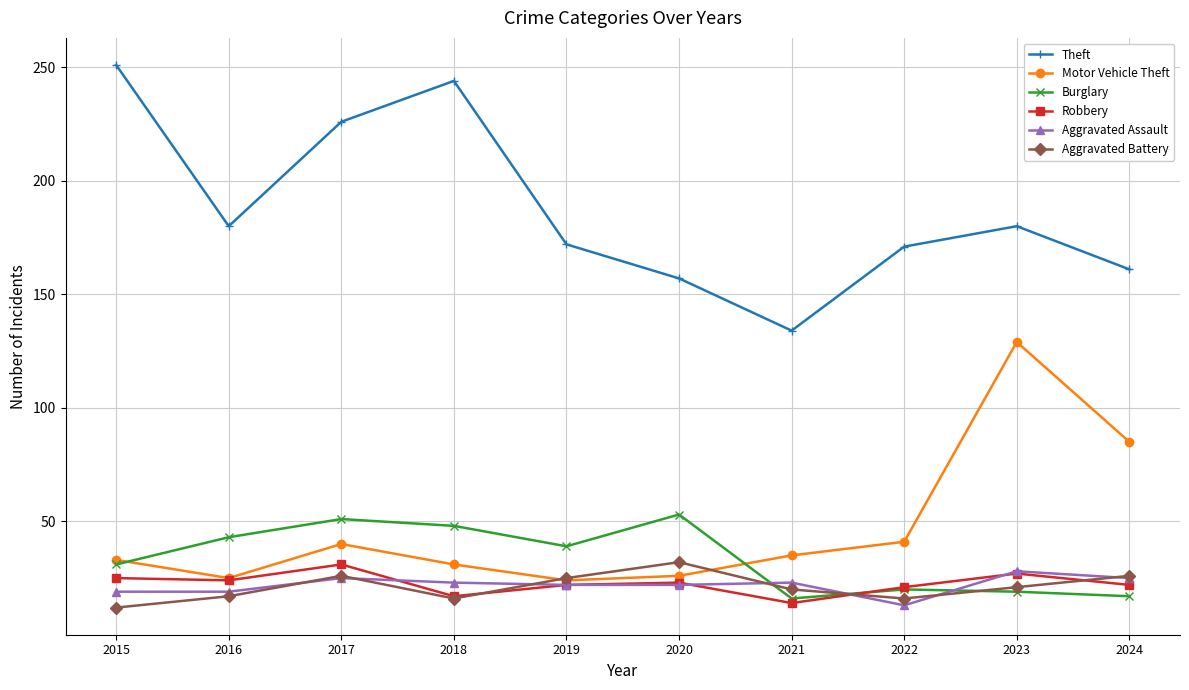

Between 2018 and 2023, which series saw the biggest shift?

Motor Vehicle Theft